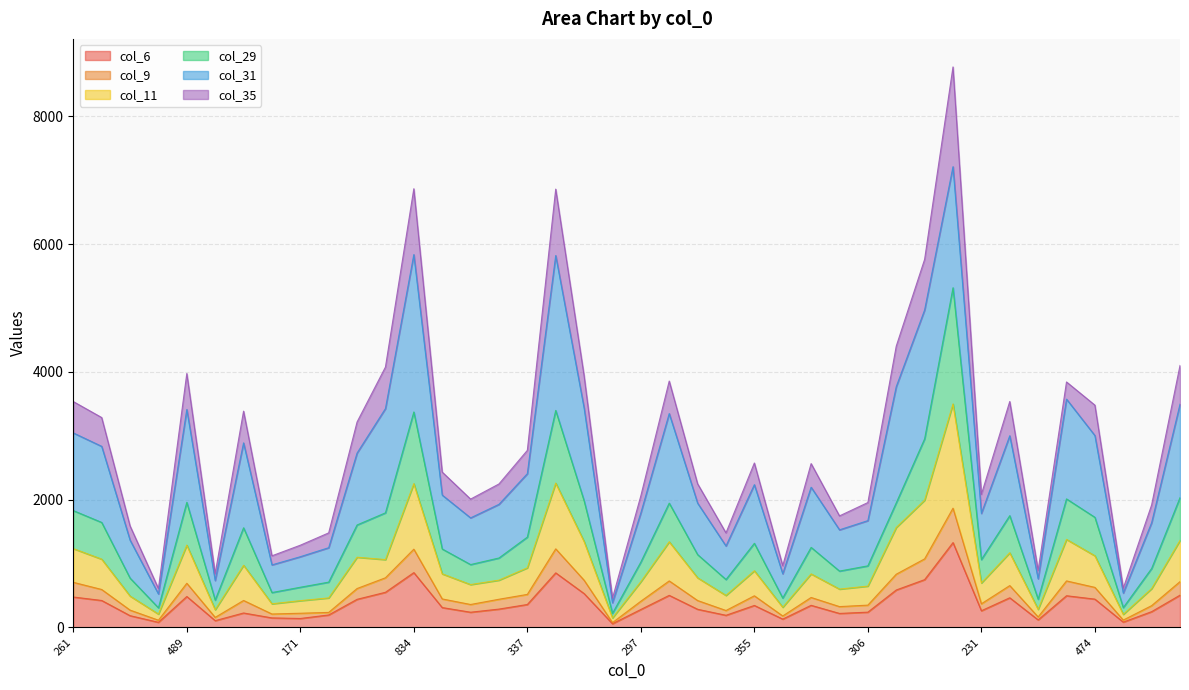

What is the difference between the highest and lowest values at 73?

162